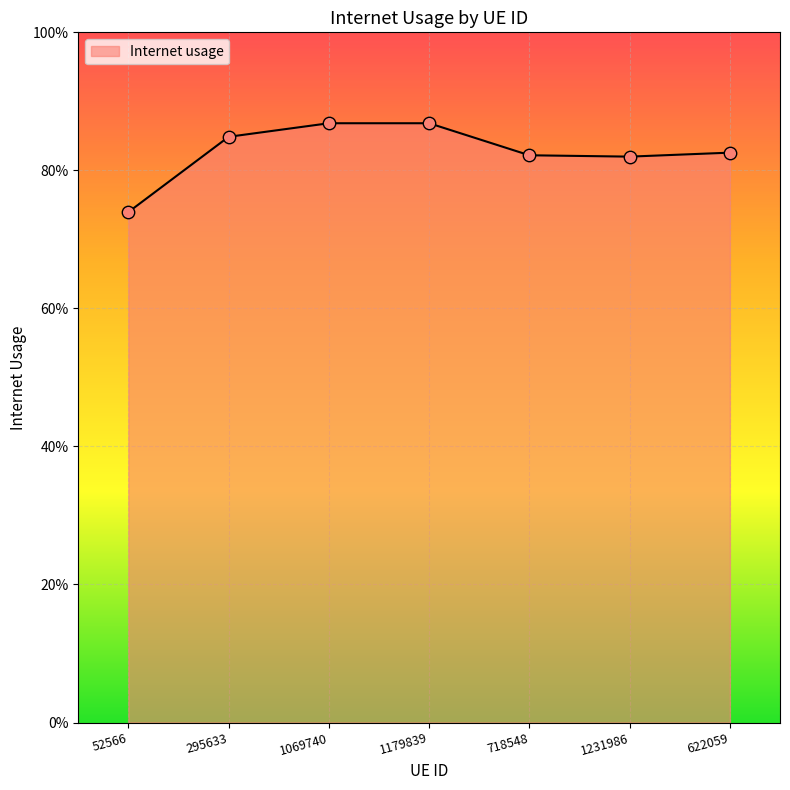

Between 718548 and 1179839, which is larger?

1179839